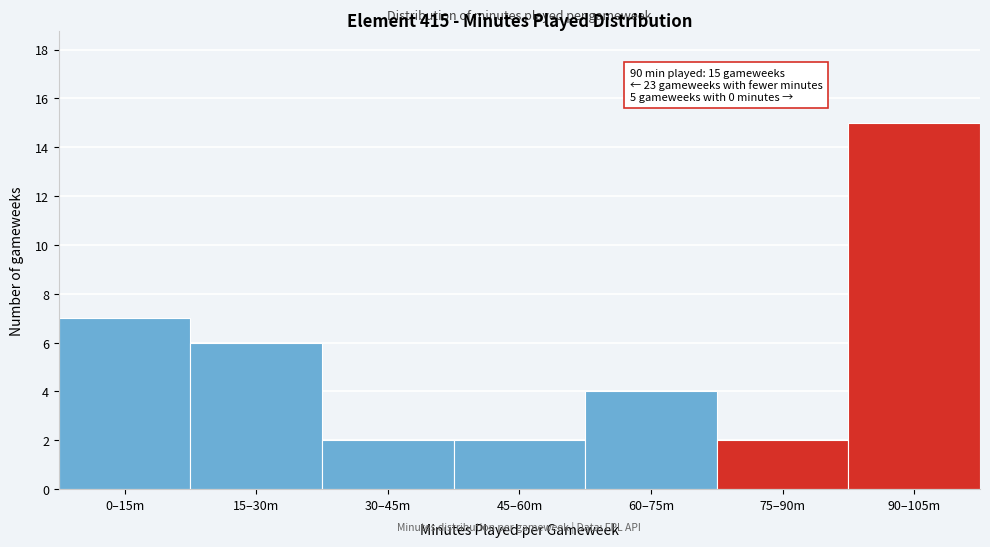

Reading left to right, extract all data points from this chart.

7	6	2	2	4	2	15